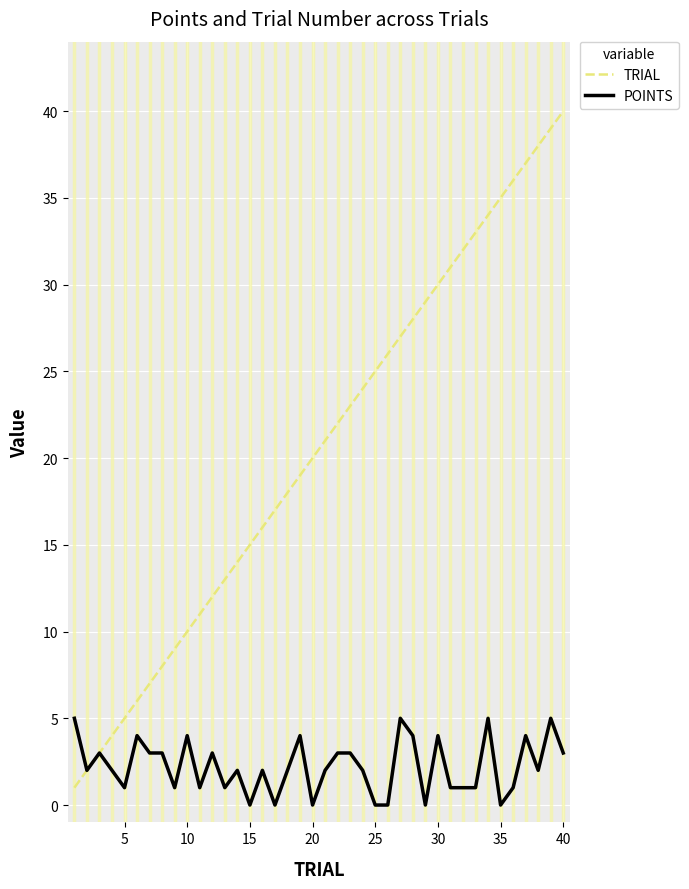

Rank the series by their maximum value, from highest to lowest.

TRIAL, POINTS